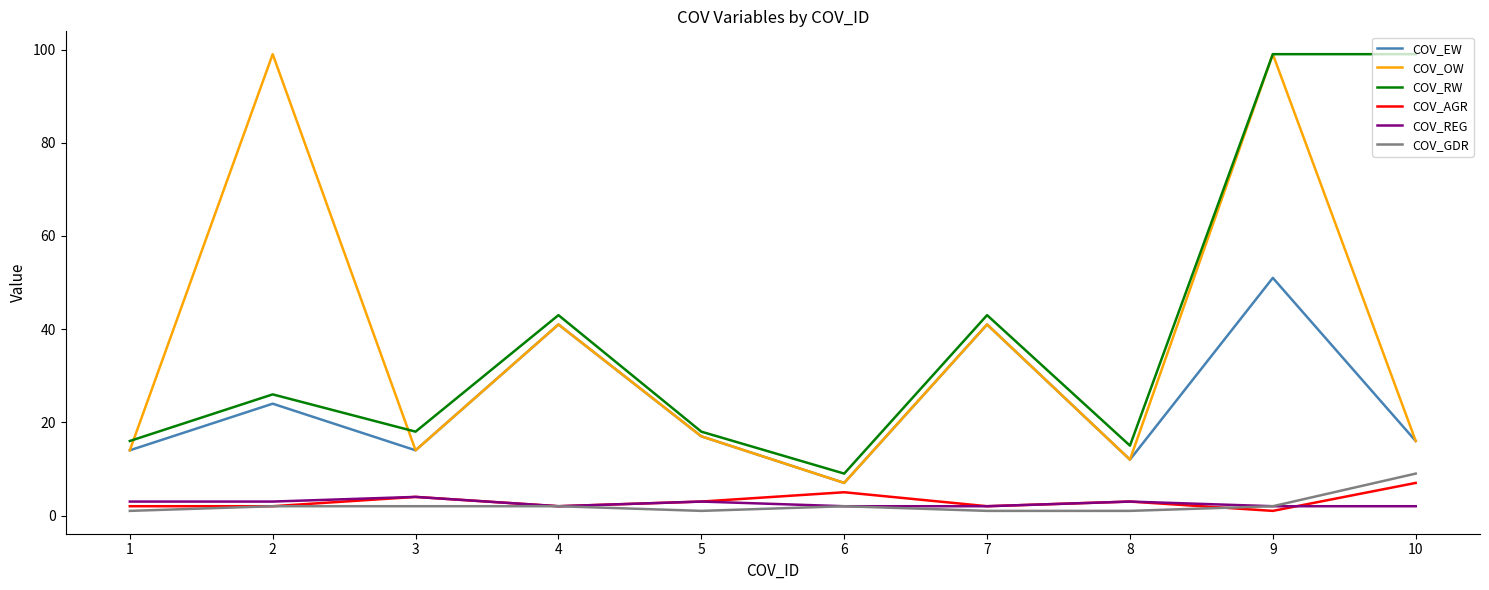

True or false: COV_GDR and COV_EW cross at least once.

False